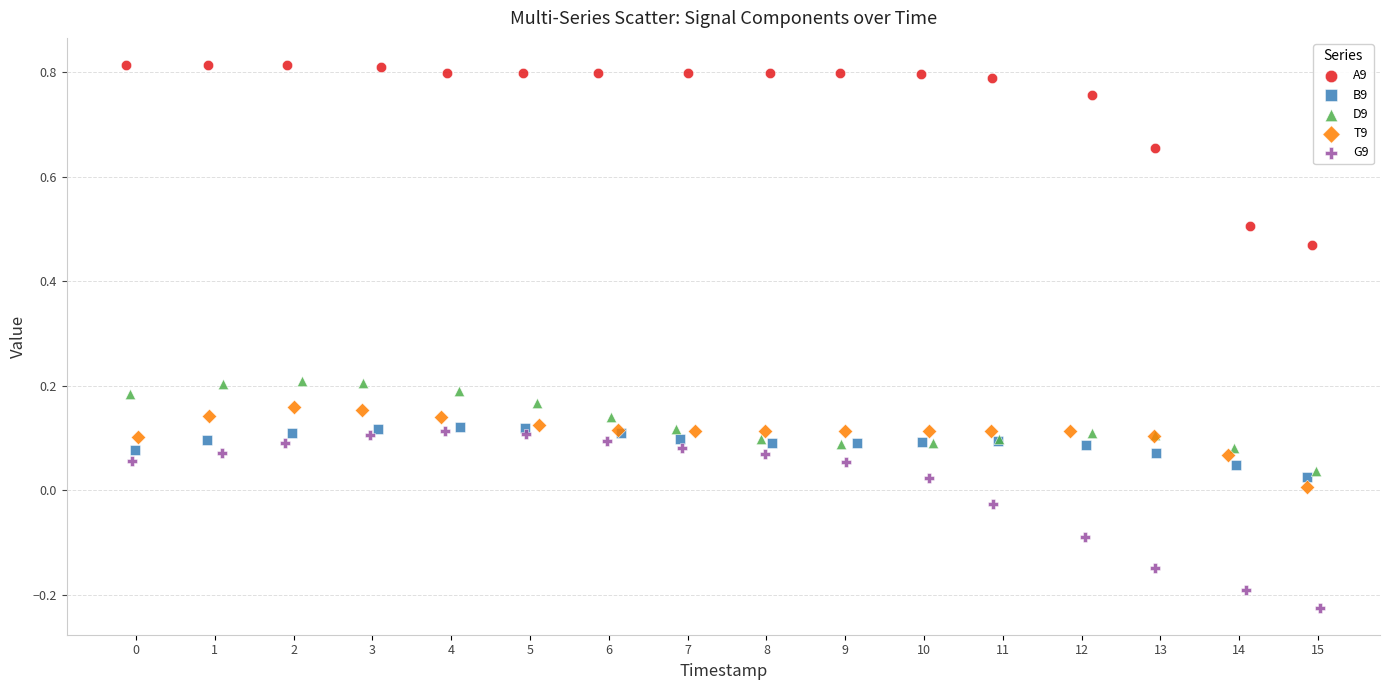

Which series contains the lowest Y value?

G9